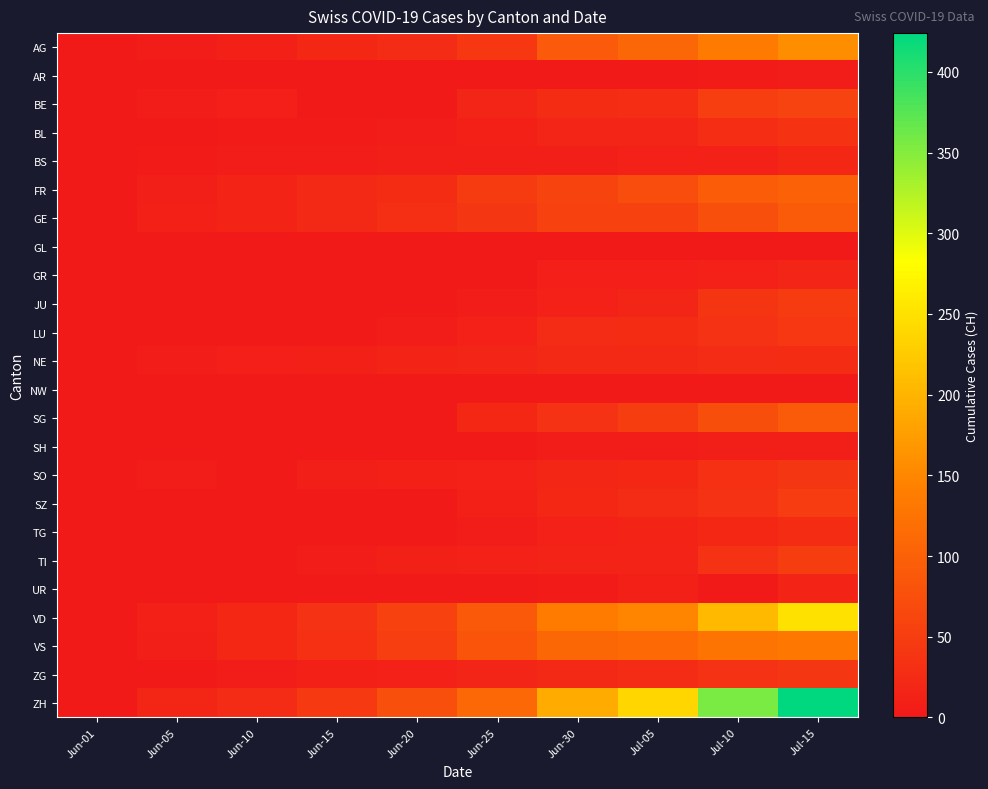

List the series in order of their peak value, highest first.

ZH, VD, AG, VS, FR, GE, SG, BE, TI, SZ, JU, LU, SO, ZG, BL, NE, TG, BS, GR, UR, SH, AR, GL, NW